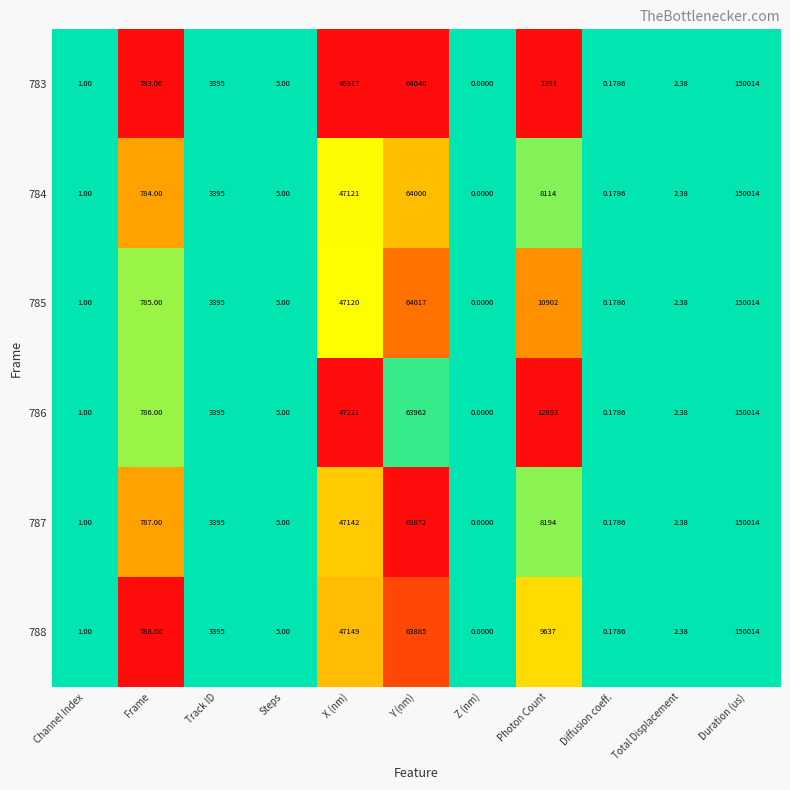

List the labels in order of 788 value, largest first.

Duration (us), Y (nm), X (nm), Photon Count, Track ID, Frame, Steps, Total Displacement, Channel Index, Diffusion coeff., Z (nm)